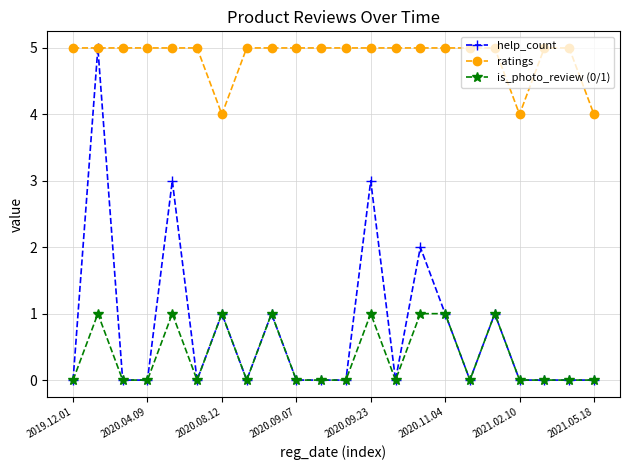

Does the chart have visible grid lines?

Yes